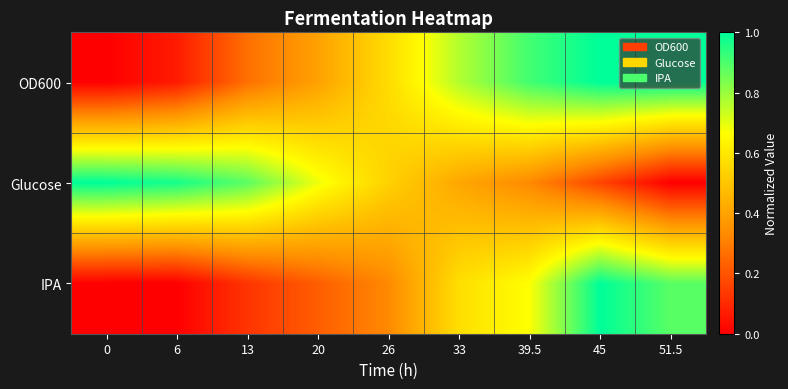

Reading left to right, extract all data points from this chart.

OD600: 0=0.0	6=0.1	13=0.3	20=0.4	26=0.6	33=0.8	39.5=0.9	45=1.0	51.5=1.0
Glucose: 0=1.0	6=1.0	13=0.9	20=0.7	26=0.5	33=0.4	39.5=0.3	45=0.2	51.5=0.0
IPA: 0=0.0	6=0.0	13=0.1	20=0.2	26=0.3	33=0.6	39.5=0.7	45=1.0	51.5=0.9